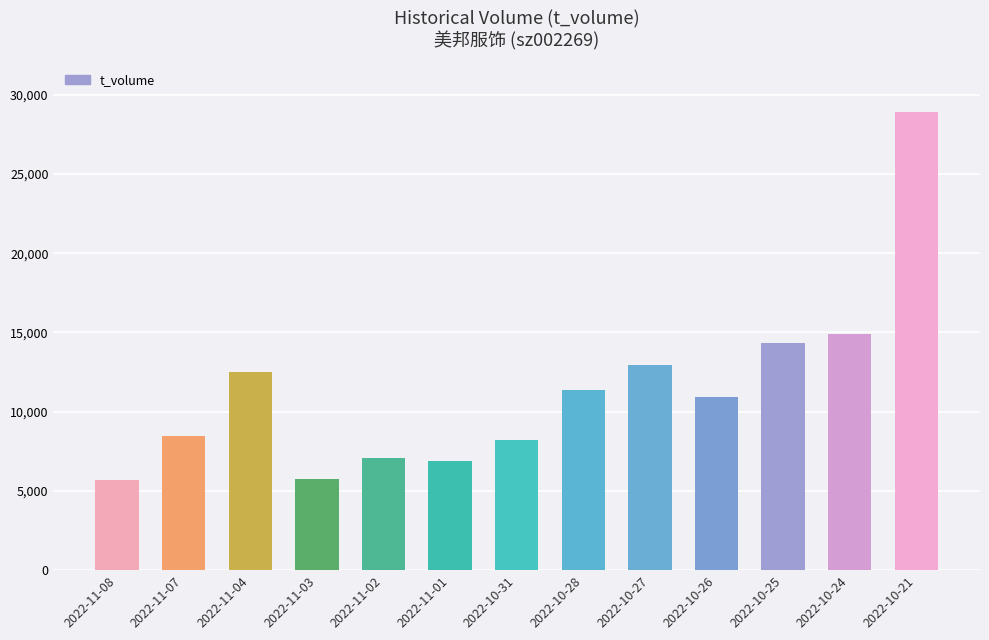

What is the difference between the values at 2022-10-26 and 2022-11-03?

5185